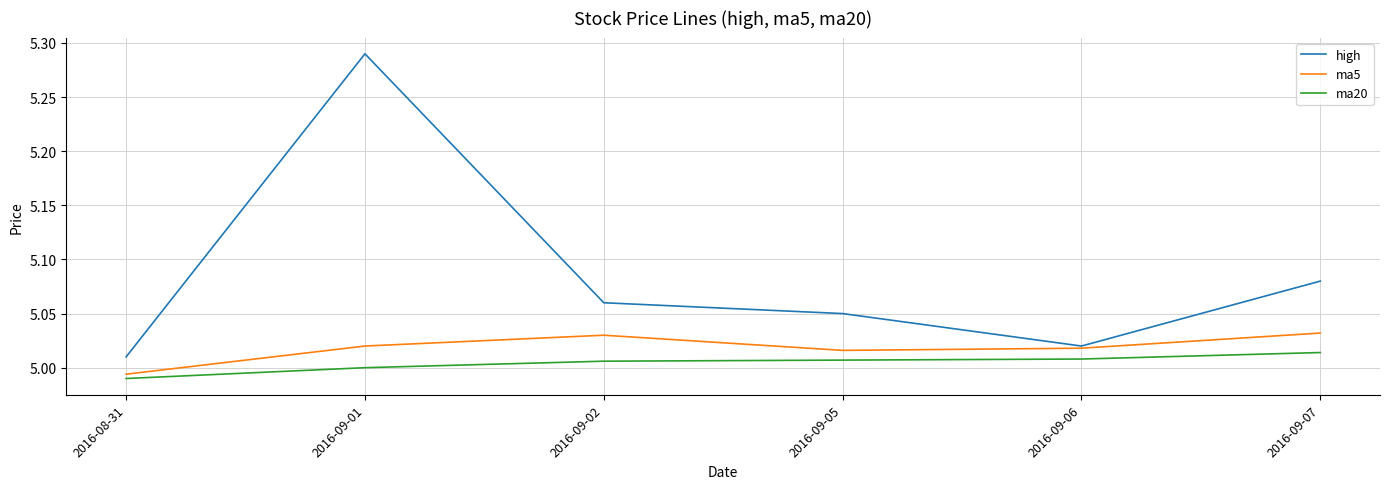

True or false: ma20 and high cross at least once.

False